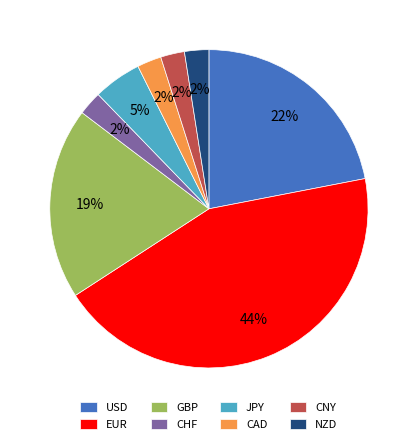

To the nearest percent, what percentage of the pie is CAD?

2%